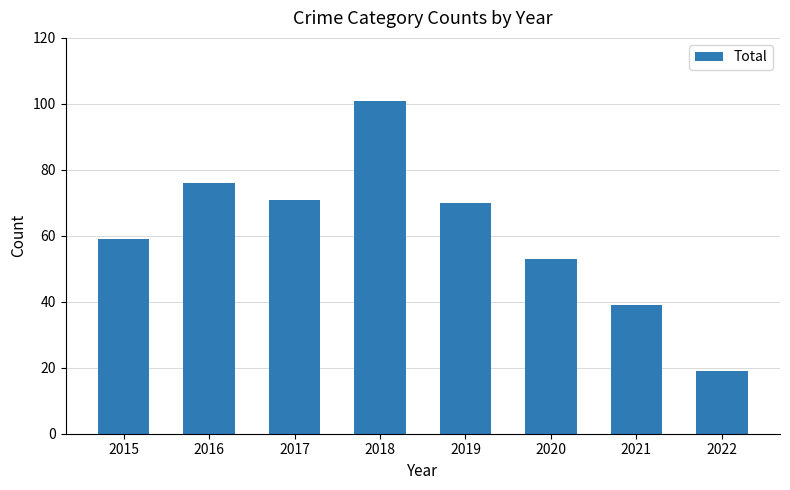

List the labels in order of value, smallest first.

2022, 2021, 2020, 2015, 2019, 2017, 2016, 2018